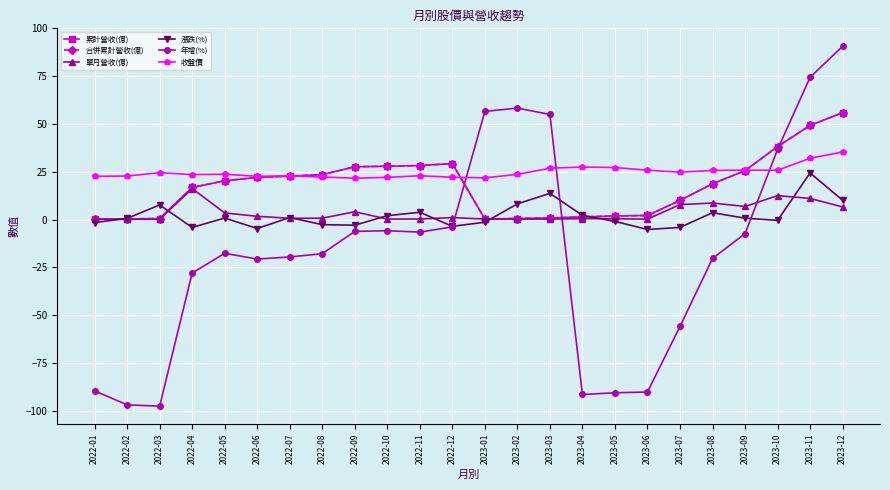

Which series changed the most between 2022-06 and 2022-09?

年增(%)